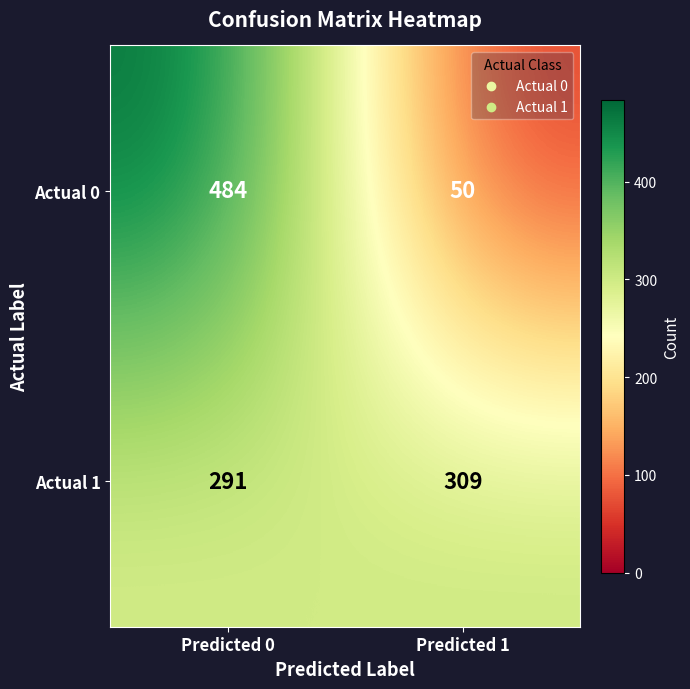

Reading right to left, what are all the values shown in this chart?

Actual 0: Predicted 1=50	Predicted 0=484
Actual 1: Predicted 1=309	Predicted 0=291